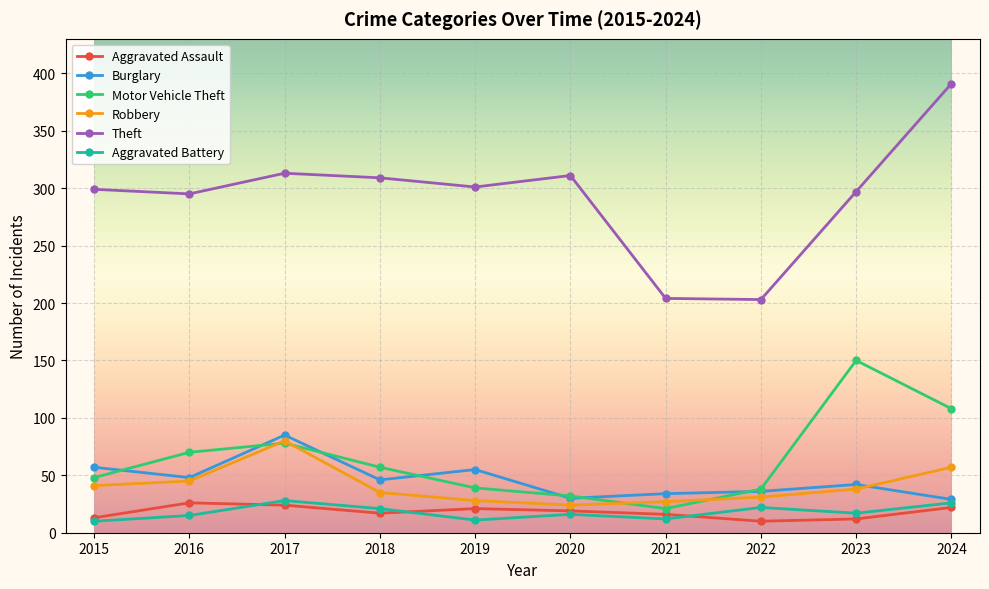

Where is the first local maximum for Aggravated Battery?

2017